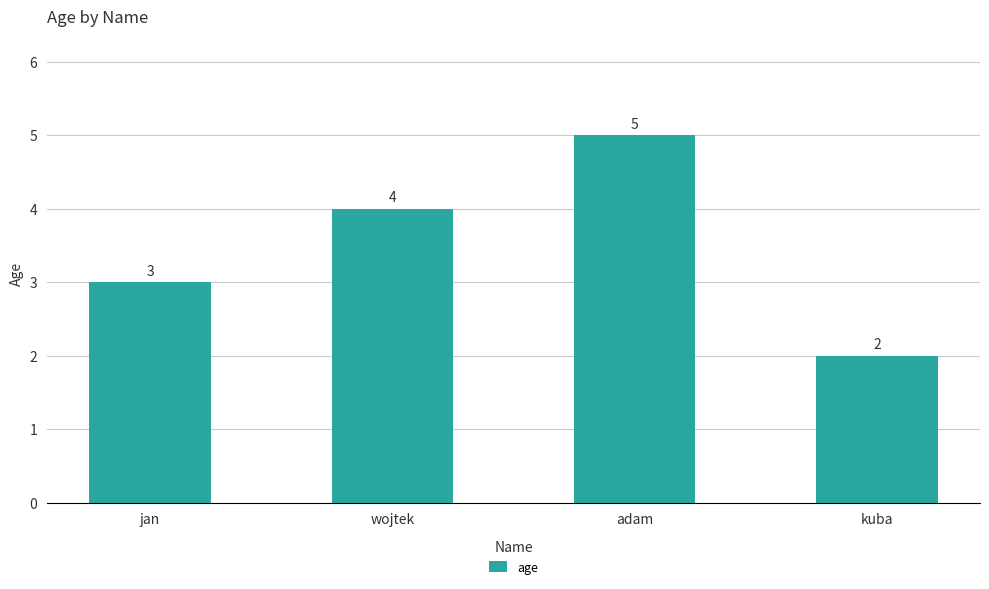

Are the bars horizontal?

No